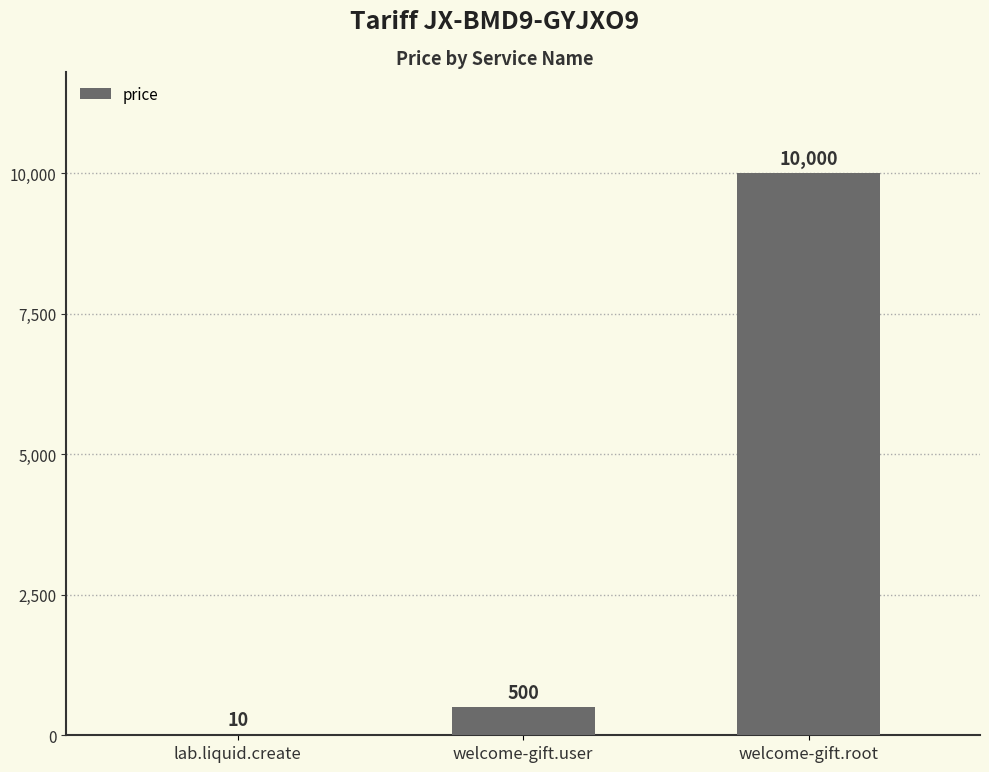

Reading left to right, list all the values displayed in this chart.

lab.liquid.create=10	welcome-gift.user=500	welcome-gift.root=10000